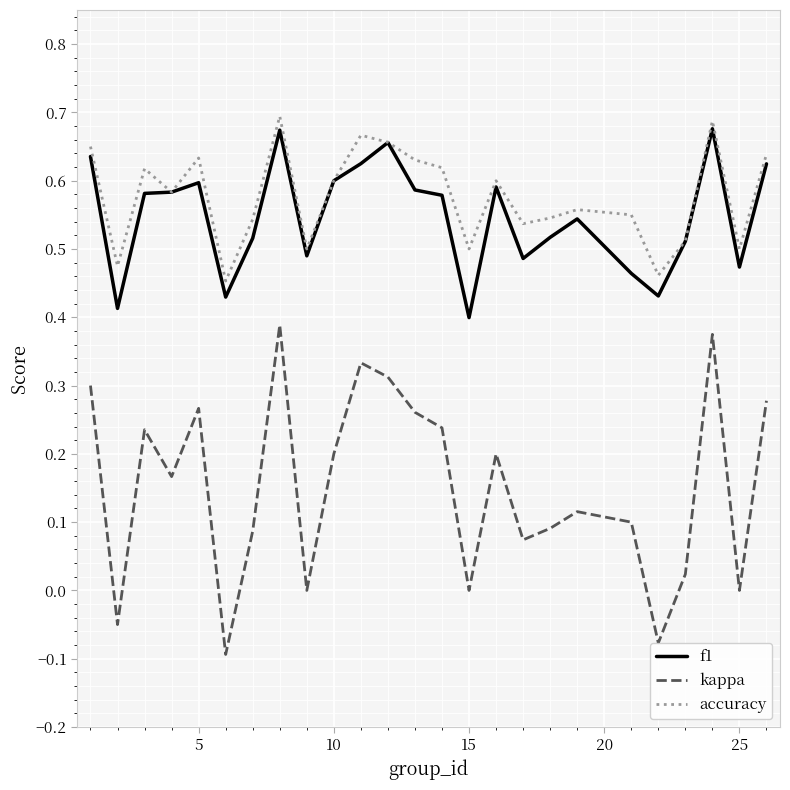

True or false: kappa and accuracy cross at least once.

False